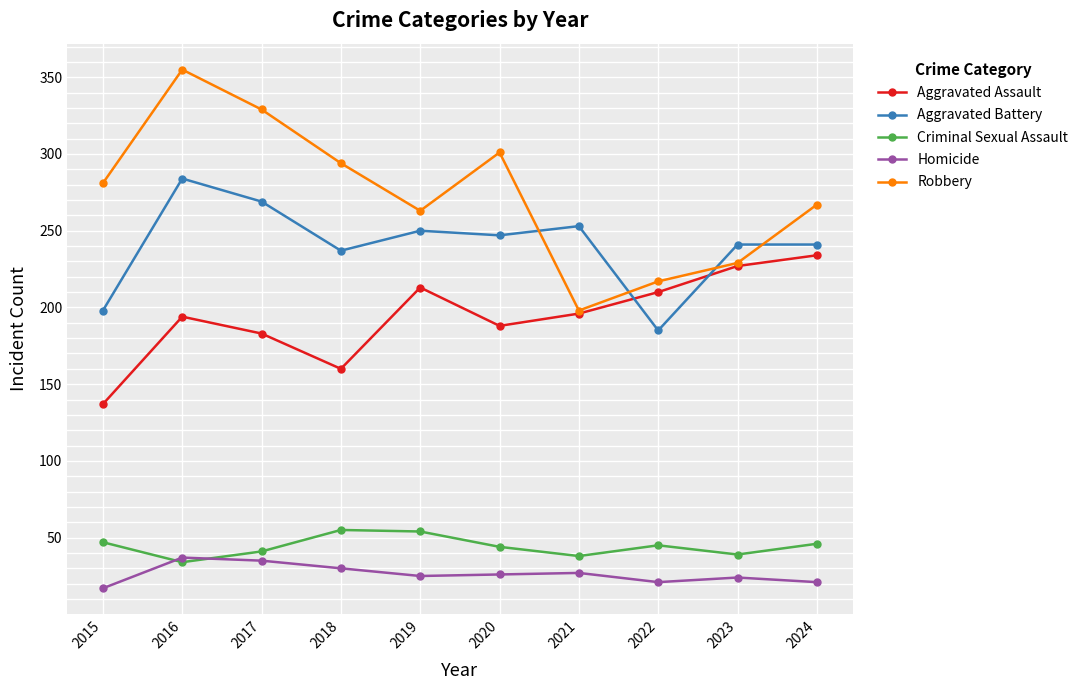

True or false: Homicide has a value of 25 at 2019.

True